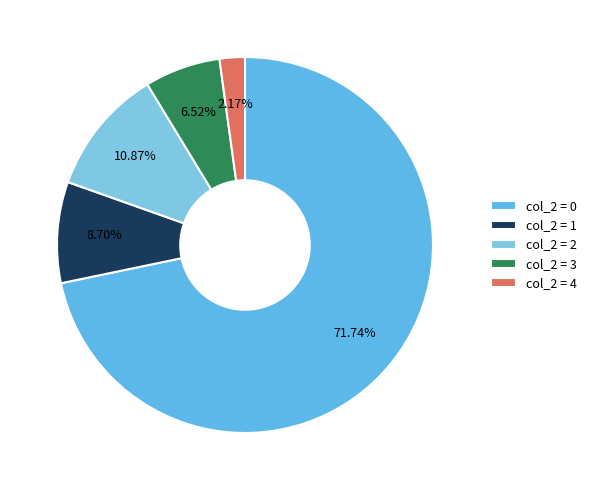

Rank the categories by value from highest to lowest.

col_2 = 0, col_2 = 2, col_2 = 1, col_2 = 3, col_2 = 4